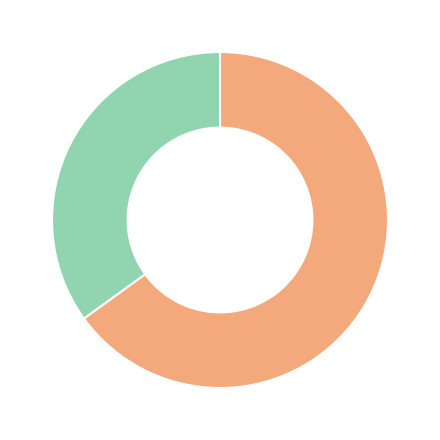

Is there any slice that represents more than half of the pie?

Yes